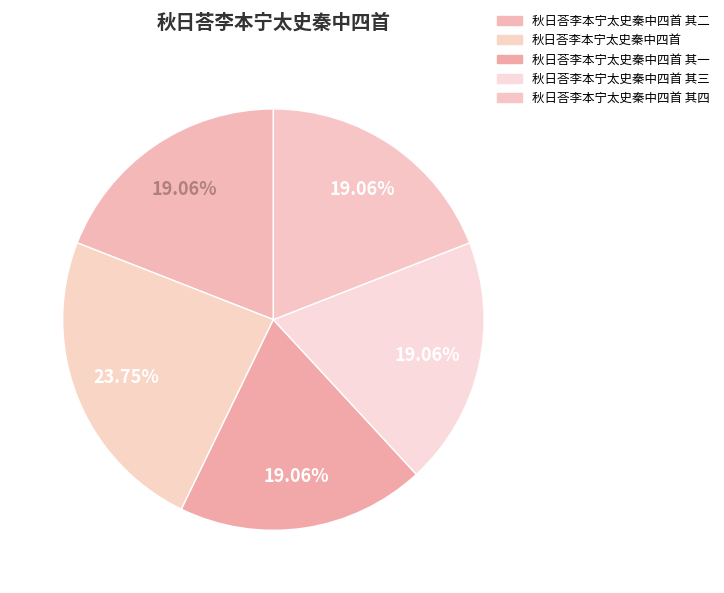

Rank the categories by value from highest to lowest.

秋日荅李本宁太史秦中四首, 秋日荅李本宁太史秦中四首 其四, 秋日荅李本宁太史秦中四首 其三, 秋日荅李本宁太史秦中四首 其二, 秋日荅李本宁太史秦中四首 其一